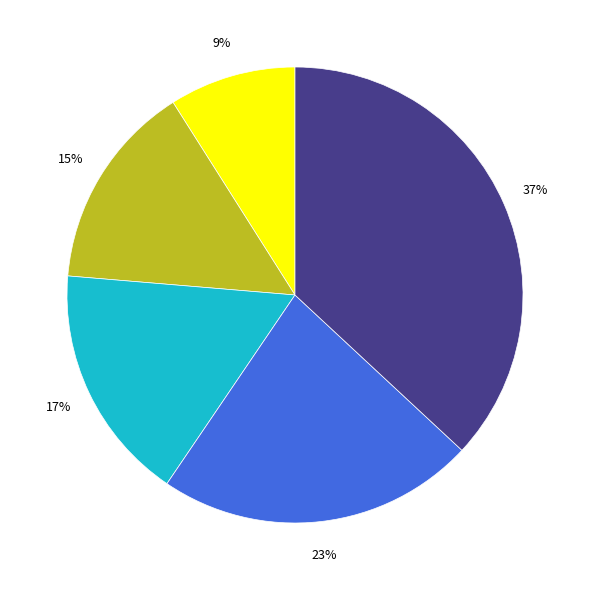

Count the number of slices in the pie.

5